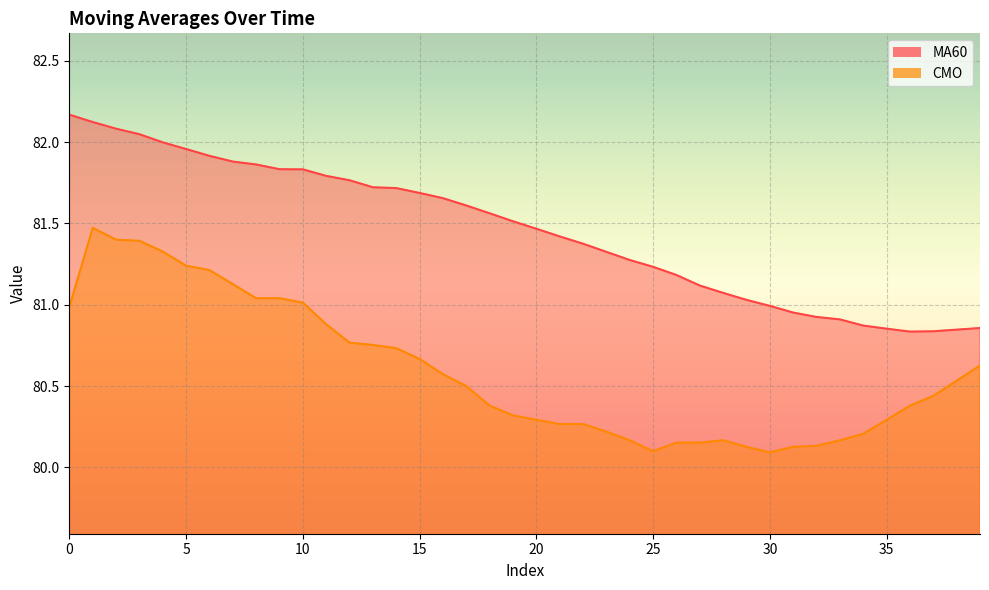

How many lines are shown in the chart?

2